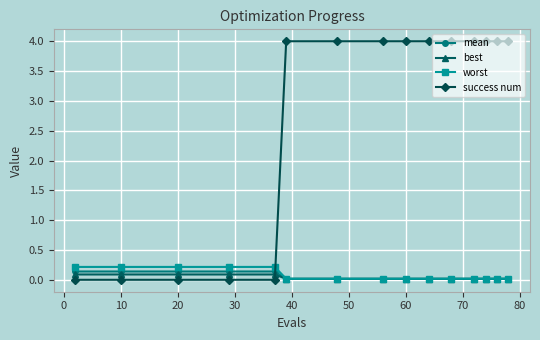

Which series has the largest range (max minus min)?

success num